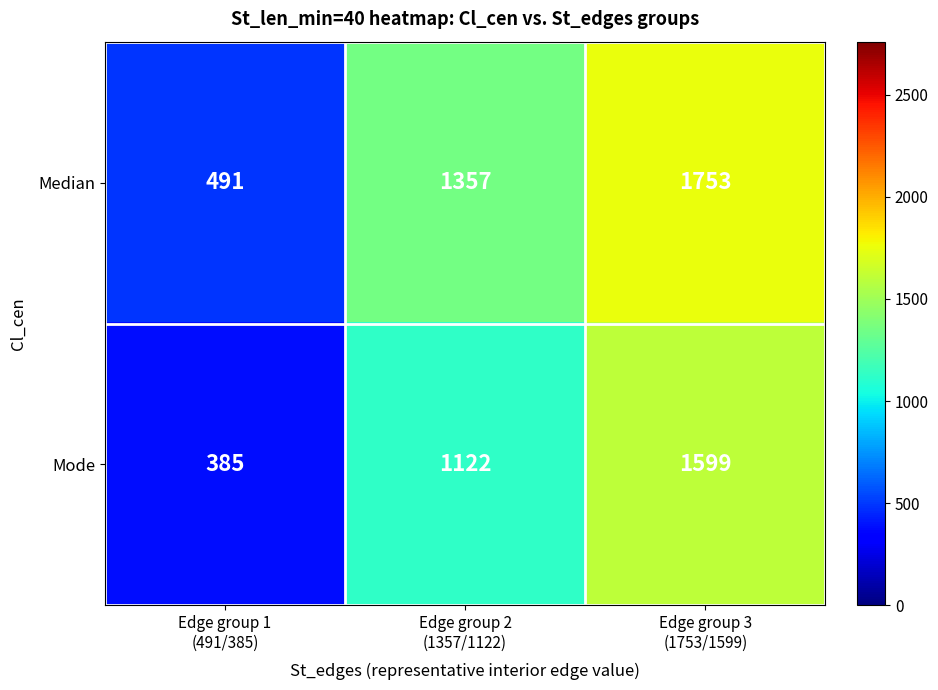

What is the difference between the maximum and minimum values in the Median series?

1262